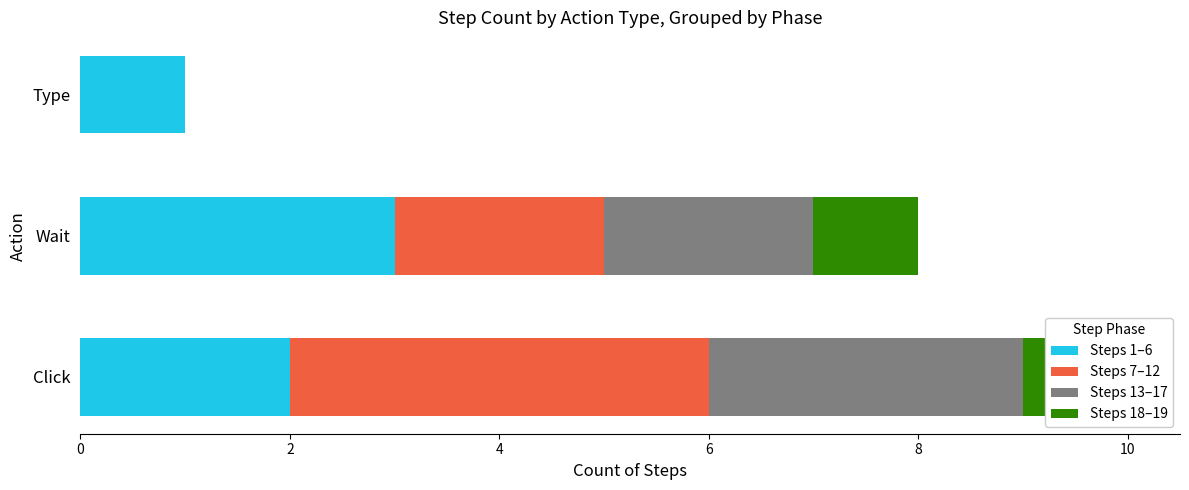

What is the value of the Steps 18–19 bar at the 1st from the left?

1